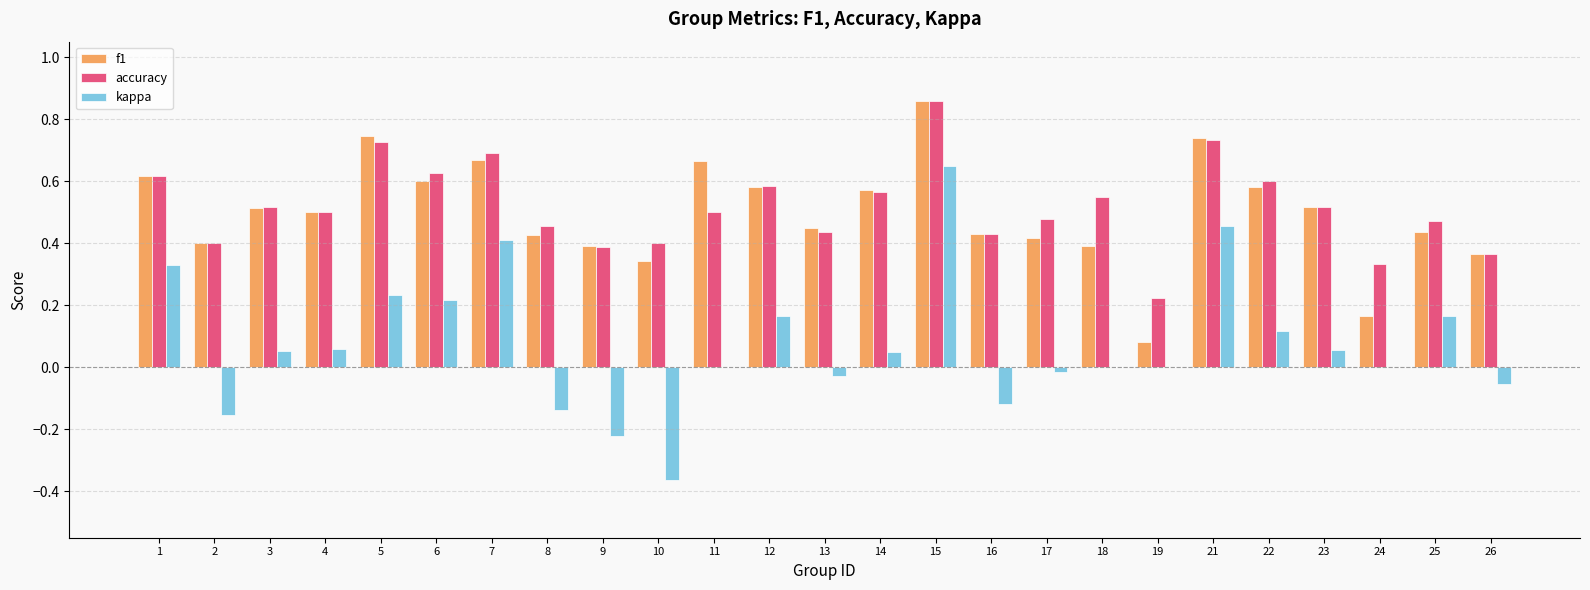

At which category is the sum across all series the highest?

15